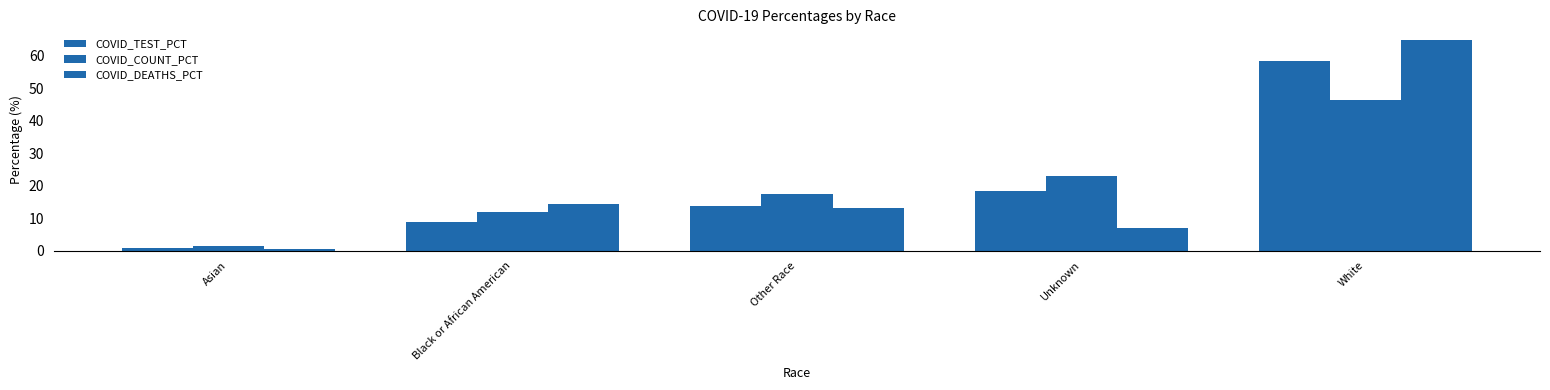

Count the number of categories in the chart.

5